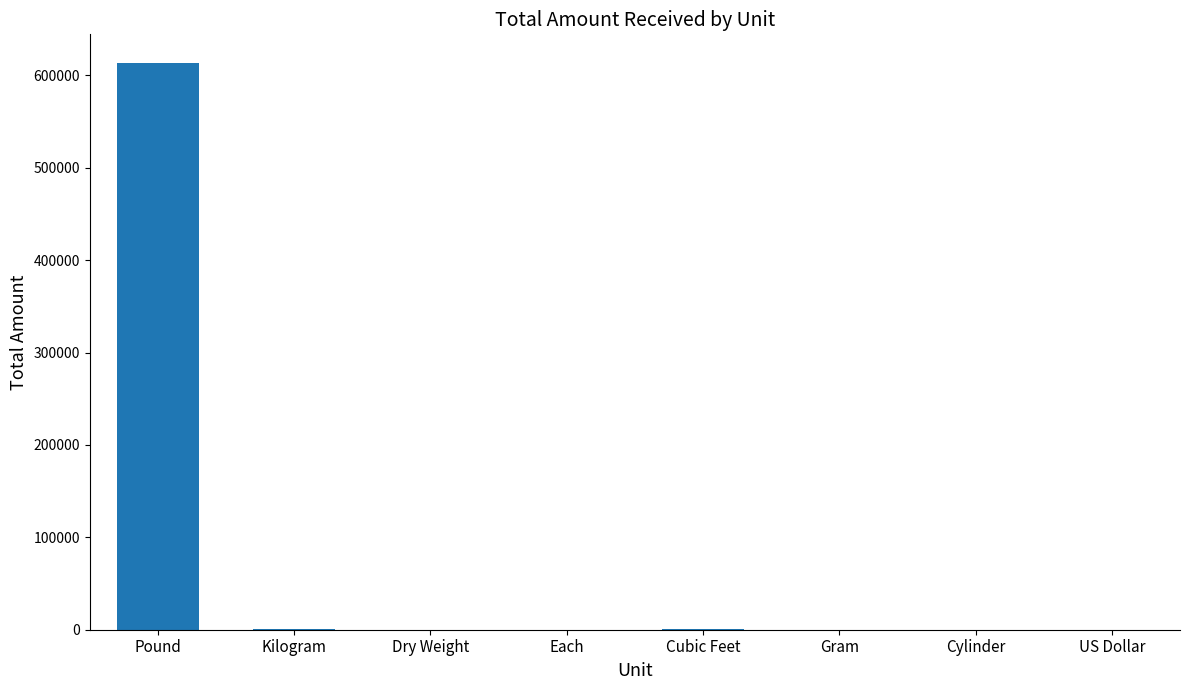

Which label corresponds to the largest value in the chart?

Pound